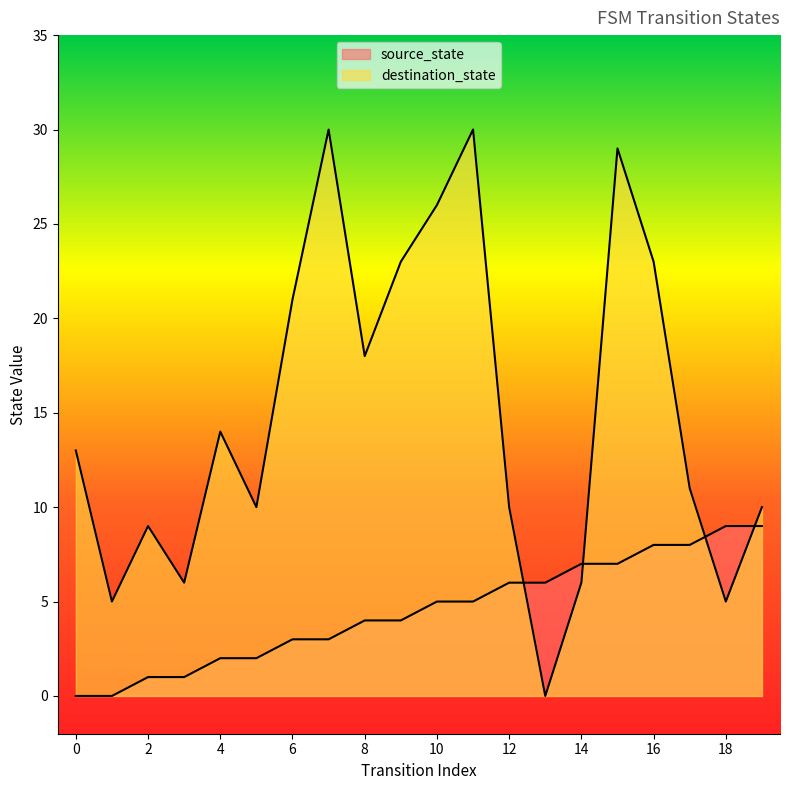

What are all the series names shown in the legend?

source_state, destination_state